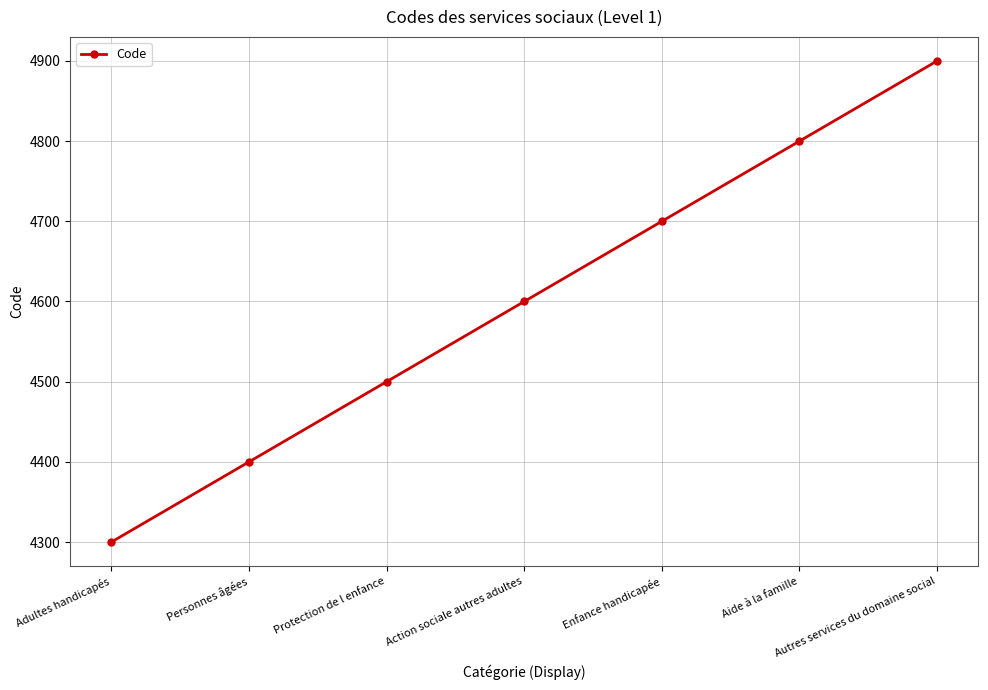

What position from the right is Personnes âgées?

6